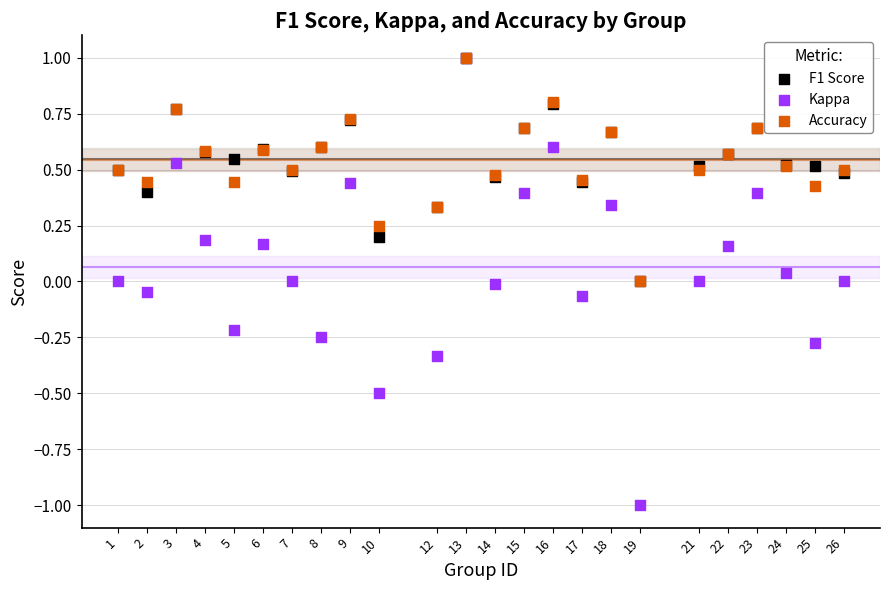

What are all the series names shown in the legend?

F1 Score, Kappa, Accuracy